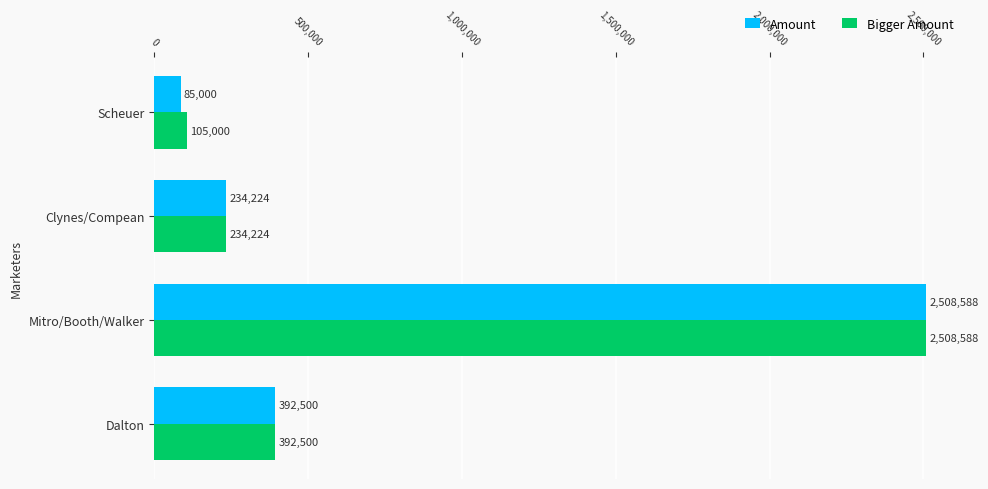

What is the difference between the Amount values at Mitro/Booth/Walker and Clynes/Compean?

2274364